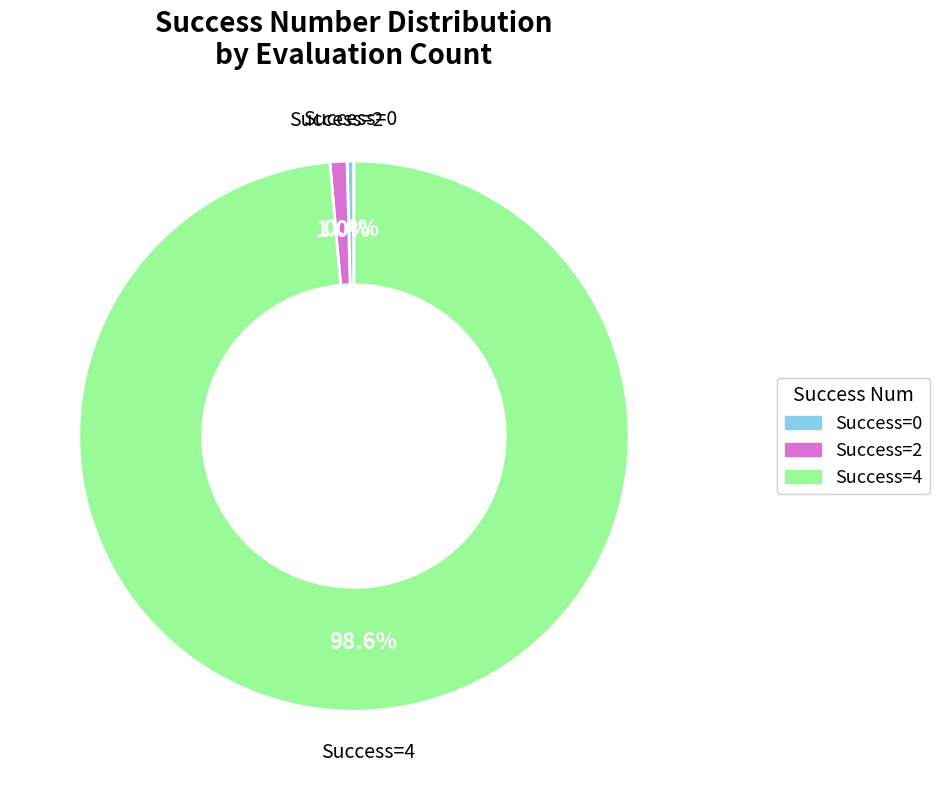

Is there a majority slice in this chart?

Yes